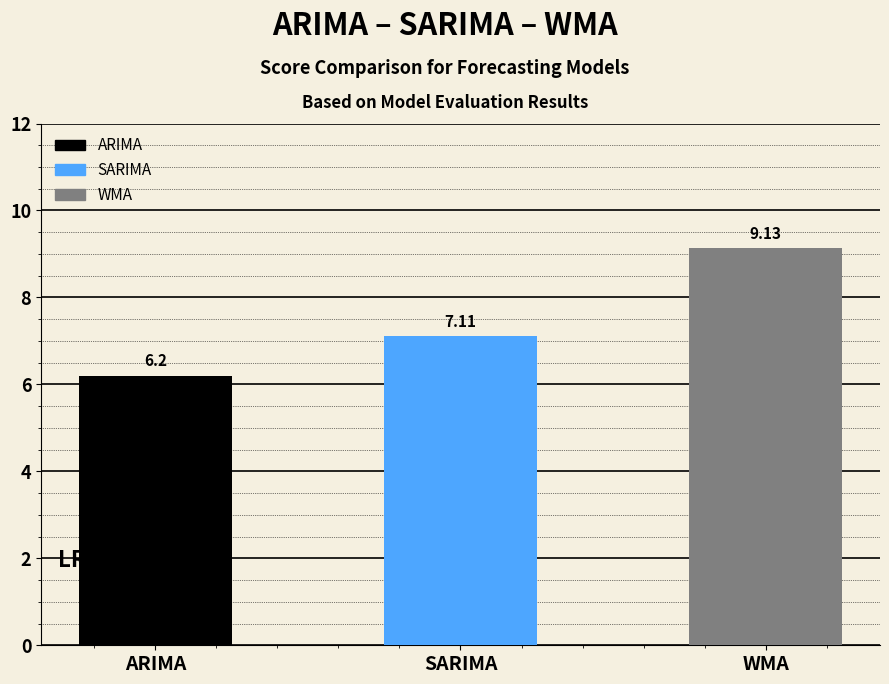

What is the sum of all values?

22.4